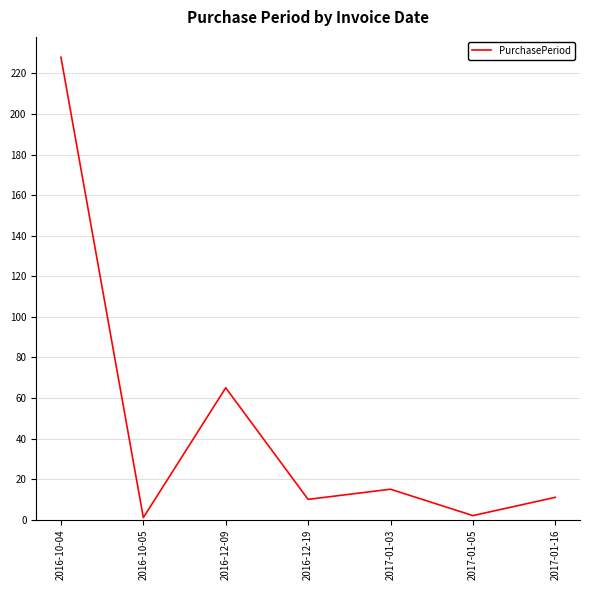

How many lines are shown in the chart?

1